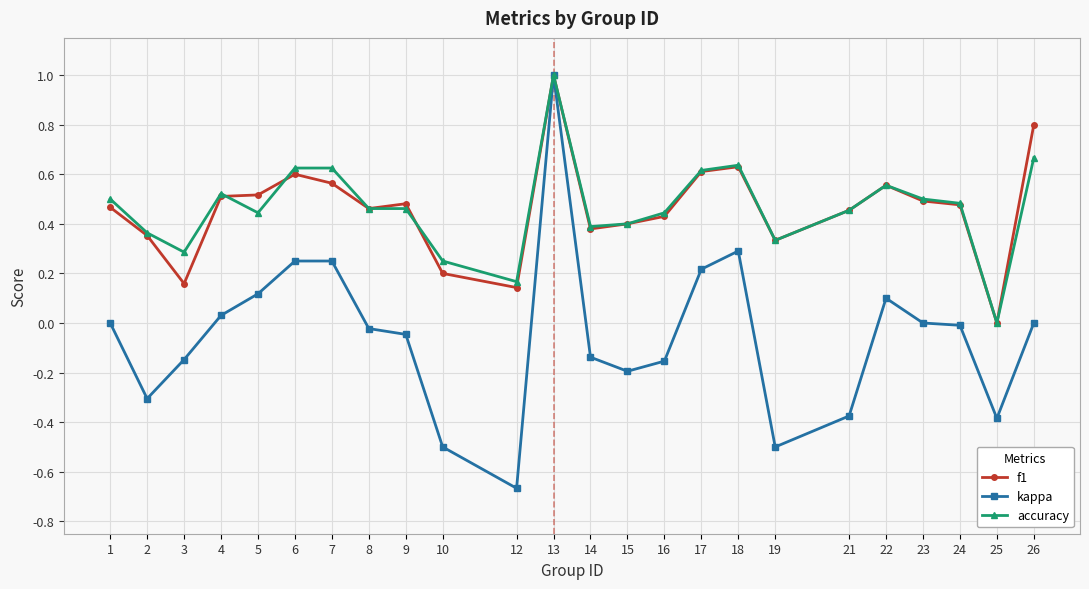

What is the highest value of the f1 series?

1.0